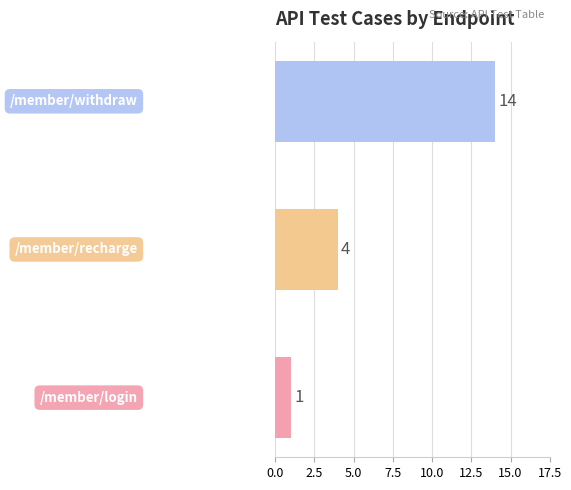

Reading bottom to top, extract all data points from this chart.

1	4	14